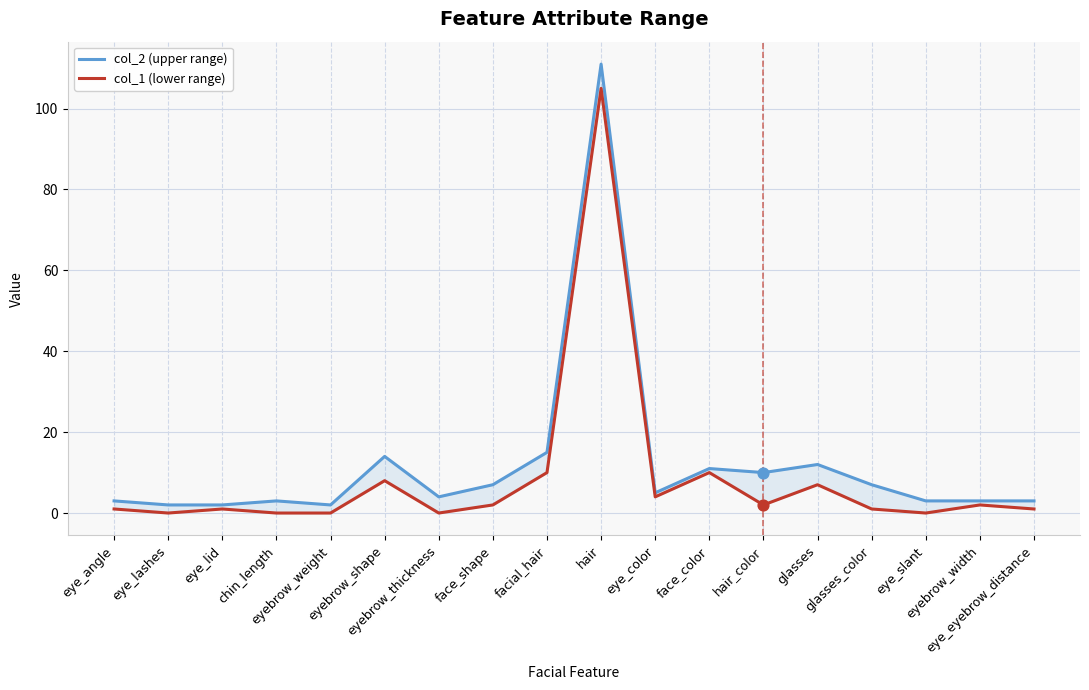

Which series contains the highest Y value?

col_2 (upper range)